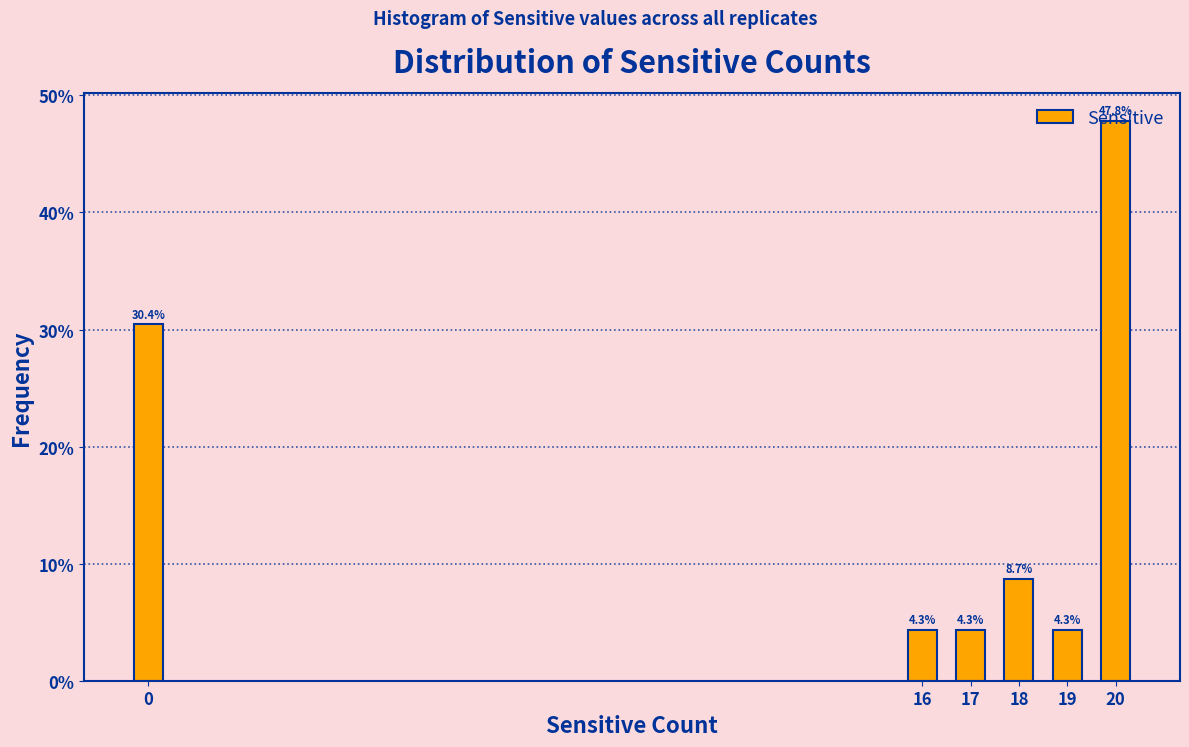

What is the difference between the values at 17 and 0?

26.1